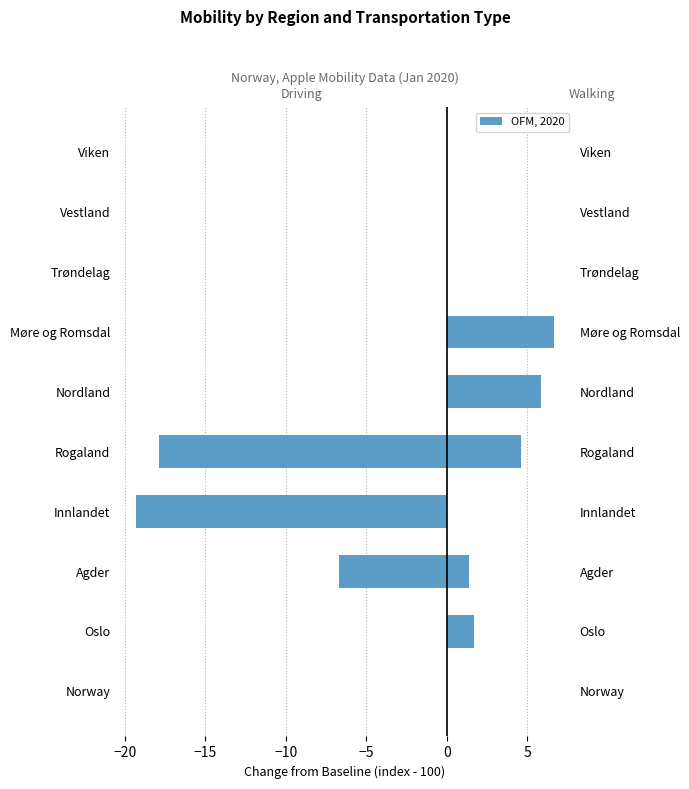

Between Innlandet and Trøndelag, which series saw the biggest shift?

walking